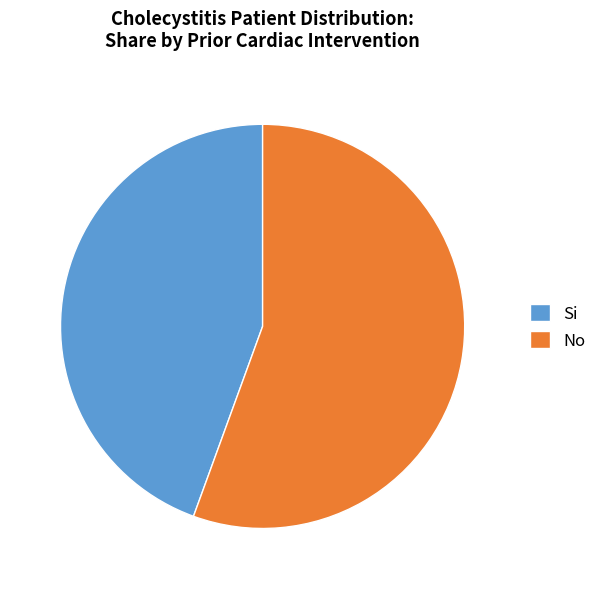

How many slices are in this pie chart?

2